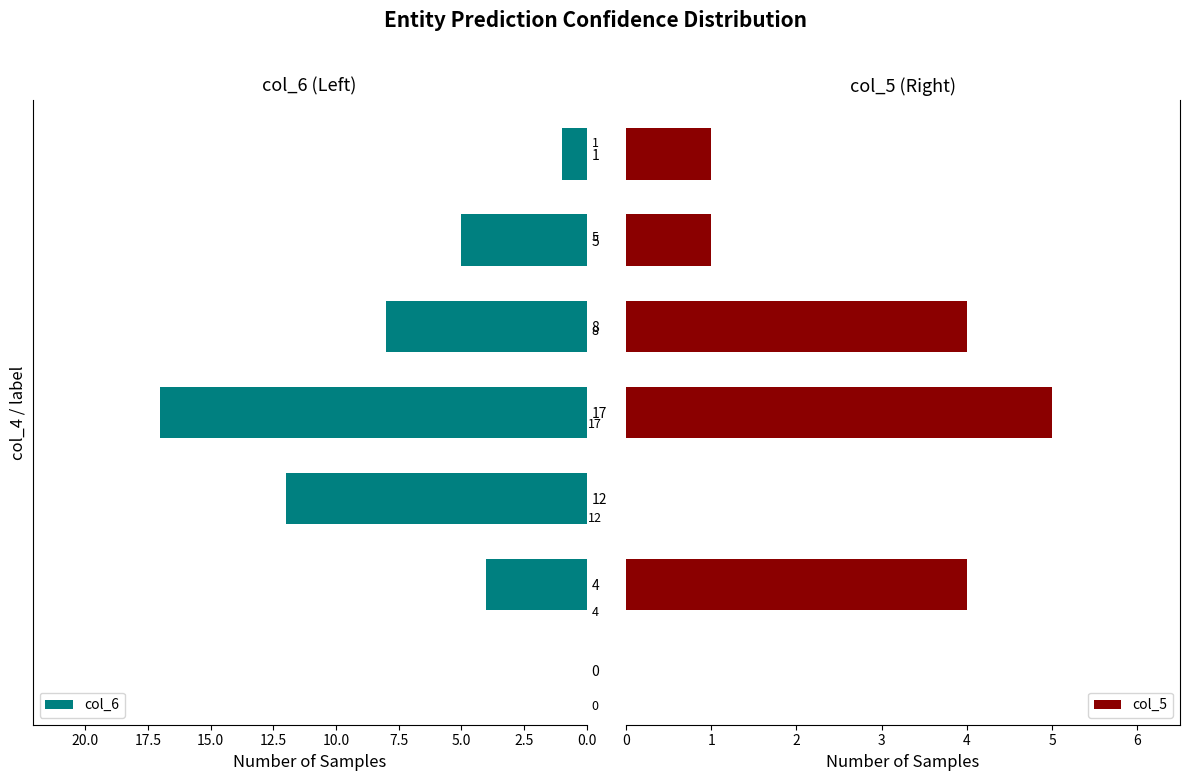

What is the maximum value for col_6?

17